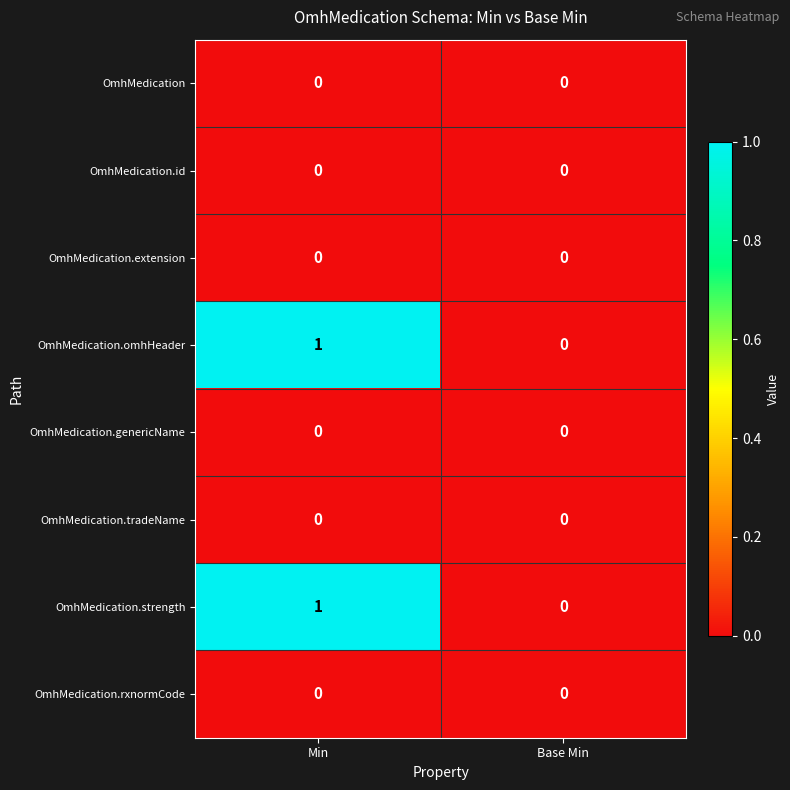

At which category is the sum across all series the highest?

Min